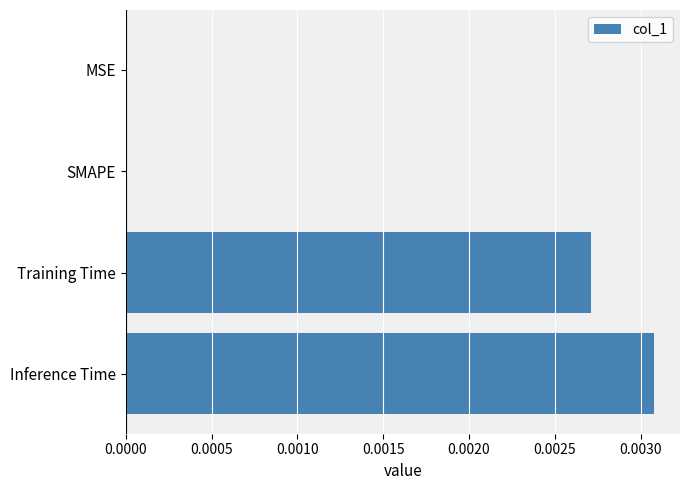

Is it true that the value at MSE is 0.0?

True